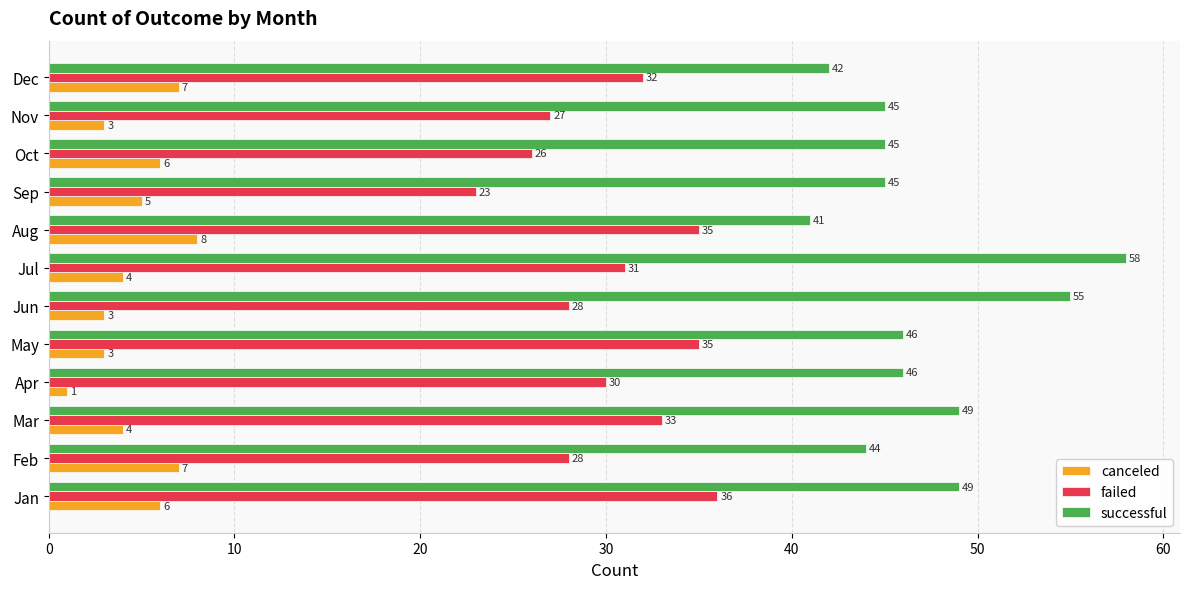

Which series has the largest total across all categories?

successful